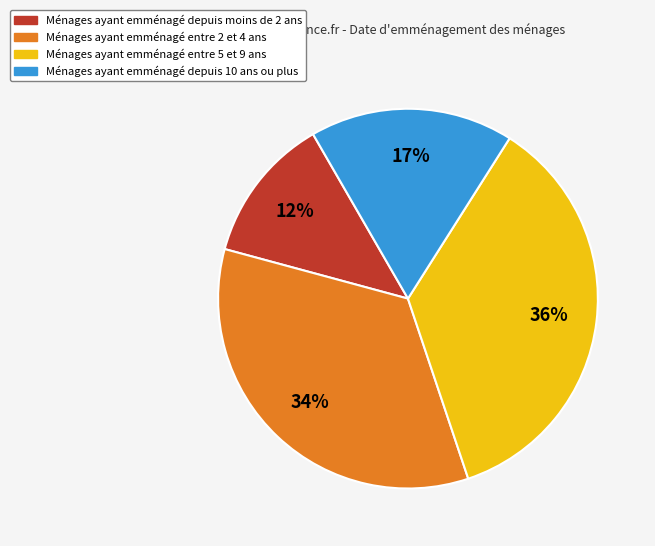

Is there a majority slice in this chart?

No